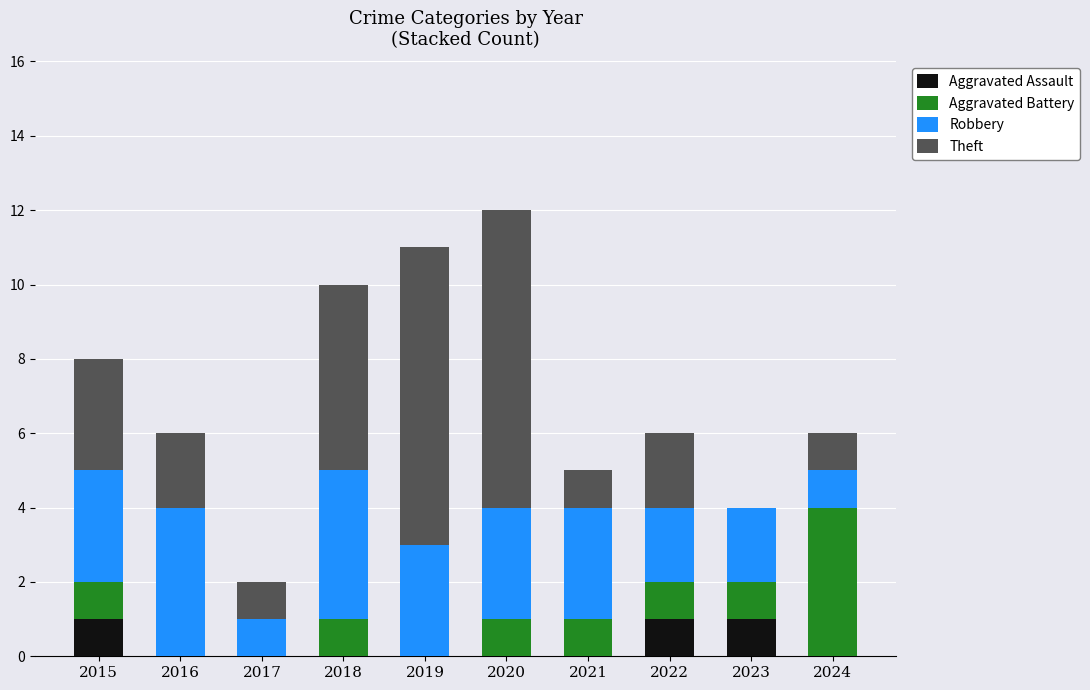

What is the total value across all series at 2019?

11